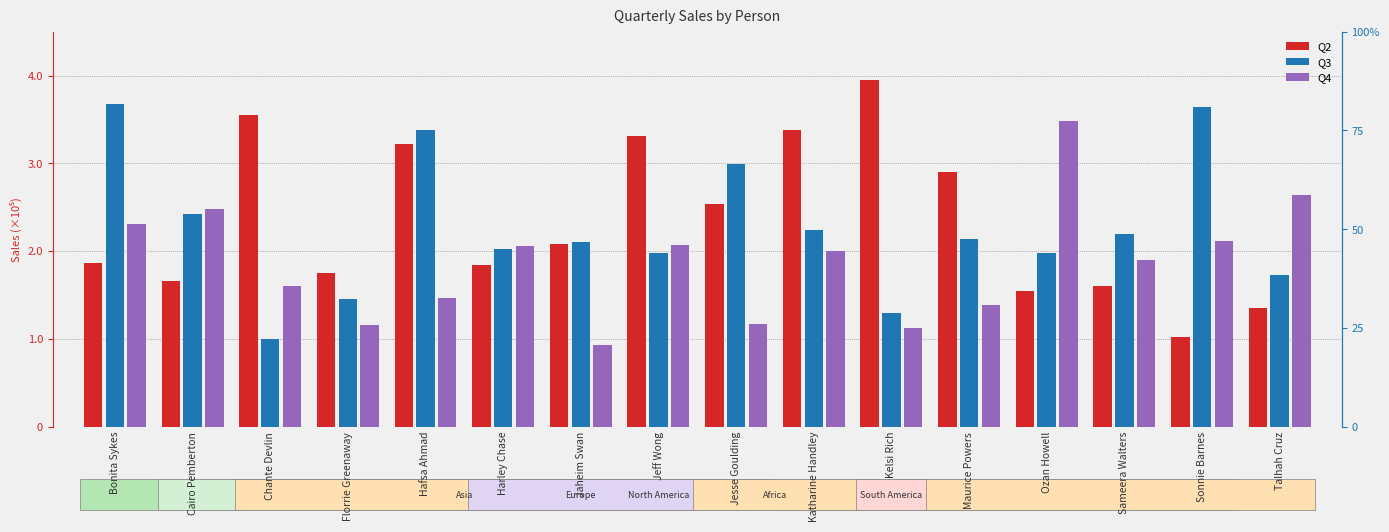

Are the bars grouped side by side (vs. stacked)?

Yes